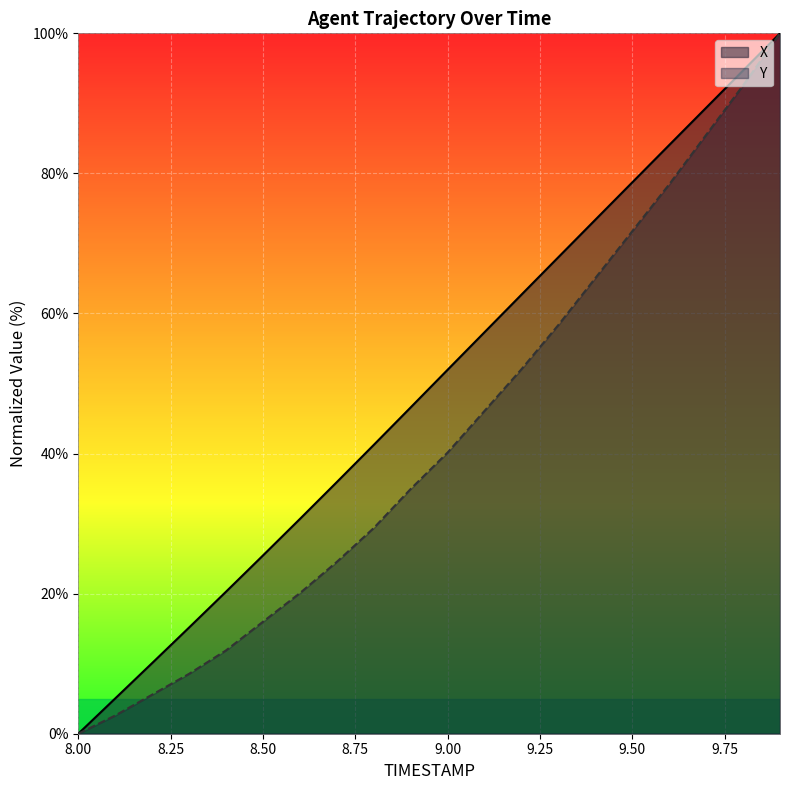

Which series has the largest total across all categories?

X